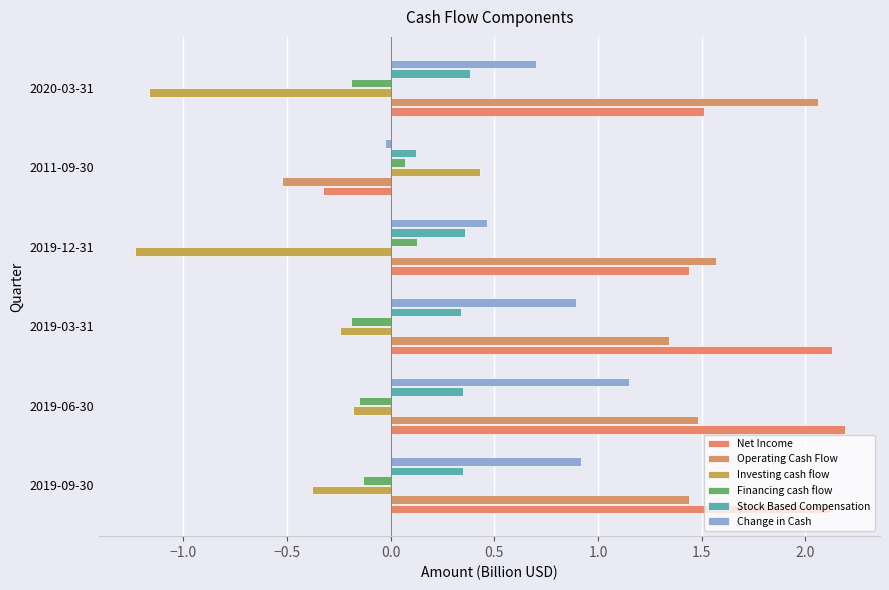

Where is Change in Cash nearest to the value 0?

2011-09-30